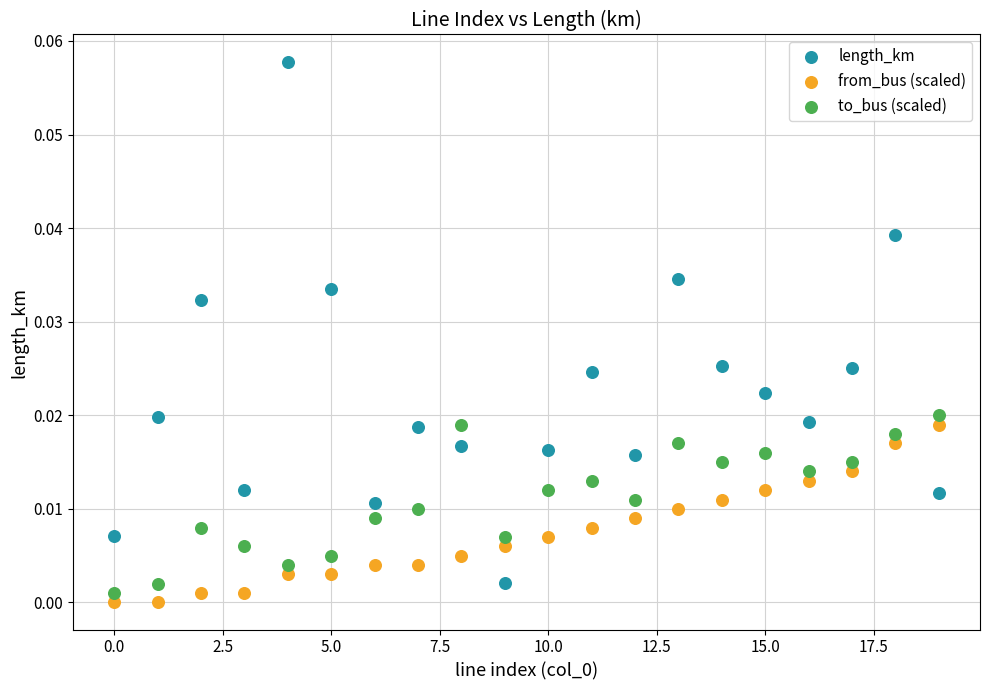

Which series has the widest spread of Y values?

length_km